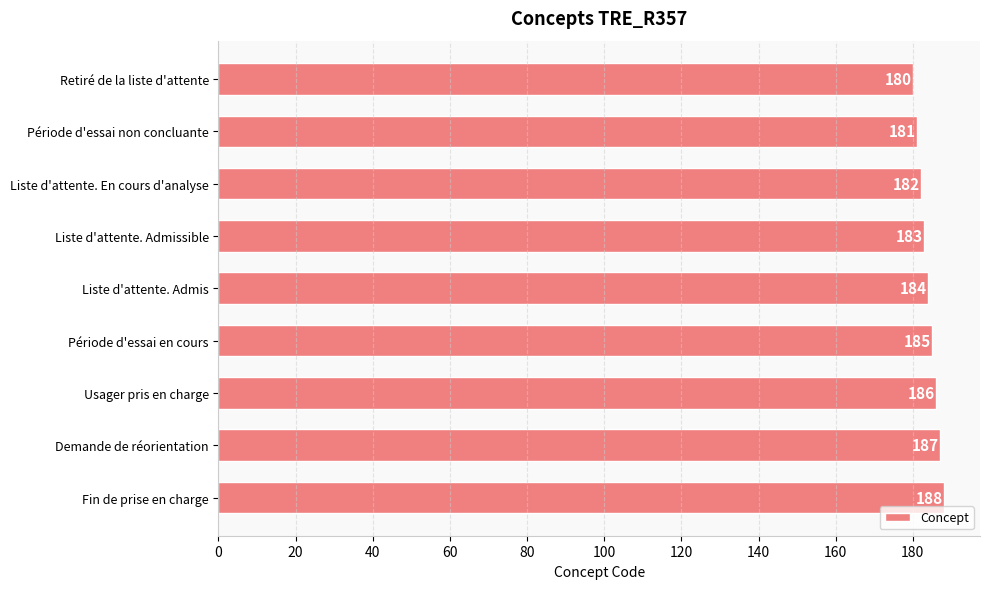

What is the value of the 7th bar from the top?

186